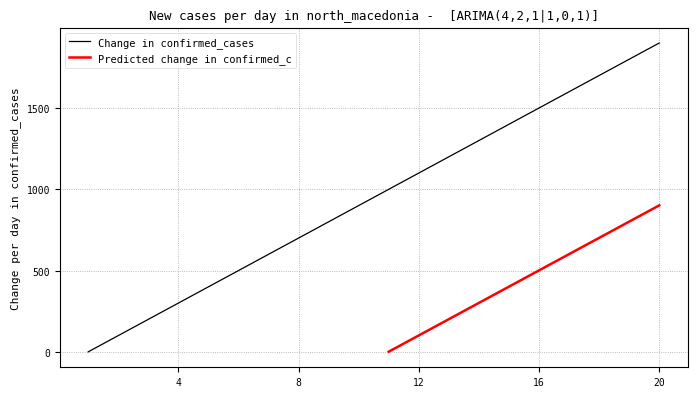

What is the maximum value for Change in confirmed_cases?

1901